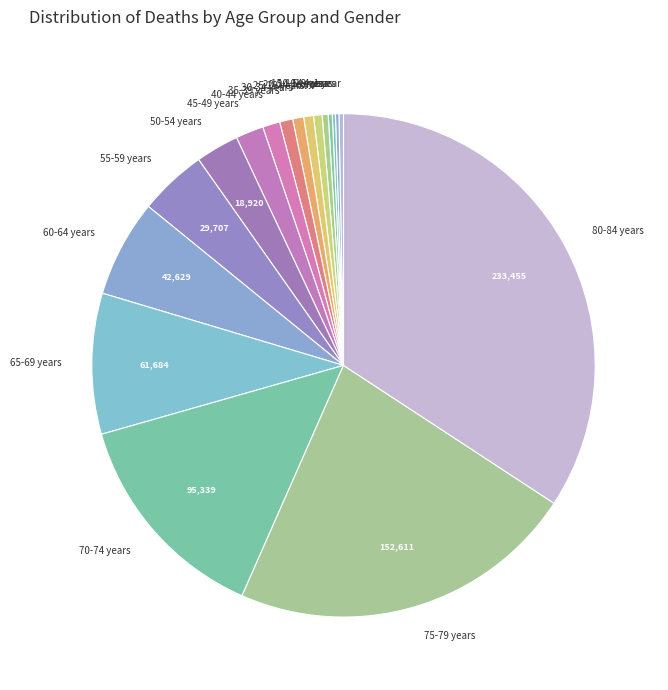

Between 35-39 years and 55-59 years, which is larger?

55-59 years